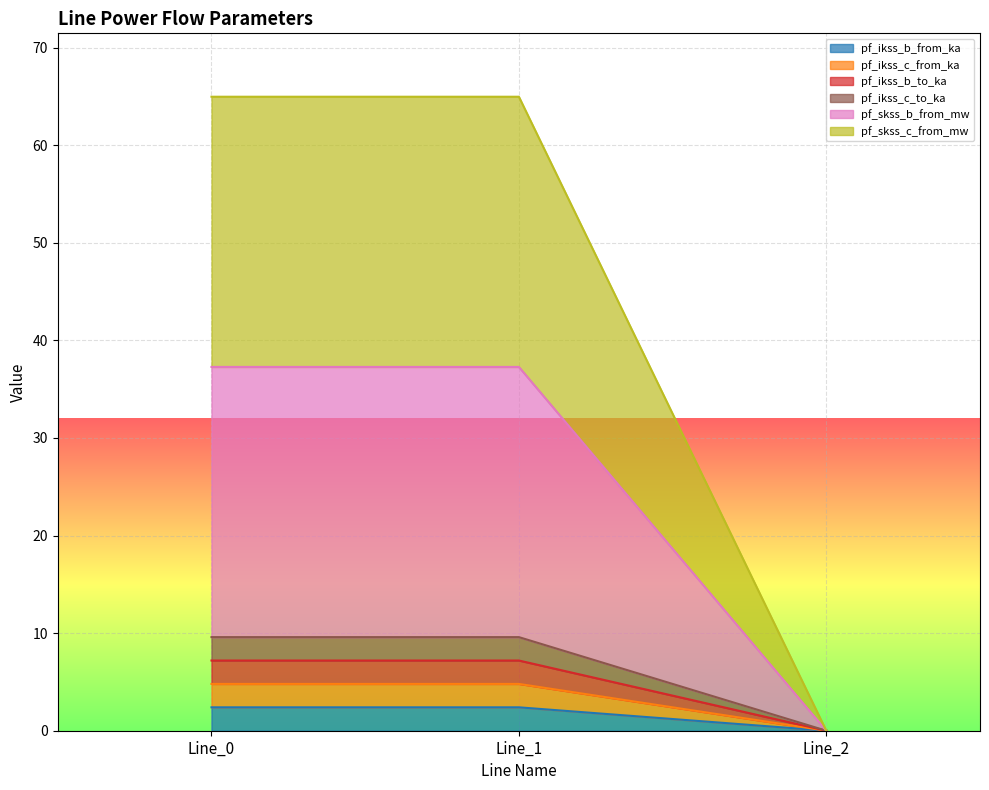

How many values in the pf_skss_c_from_mw series are below 64?

1